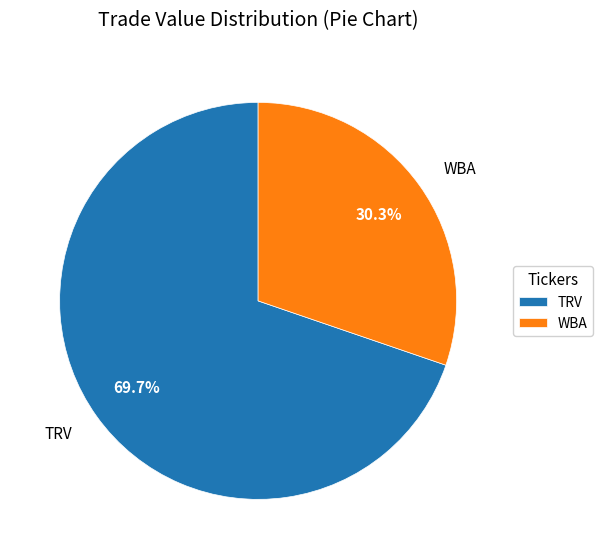

To the nearest percent, what is the difference between the TRV and WBA slice percentages?

39%